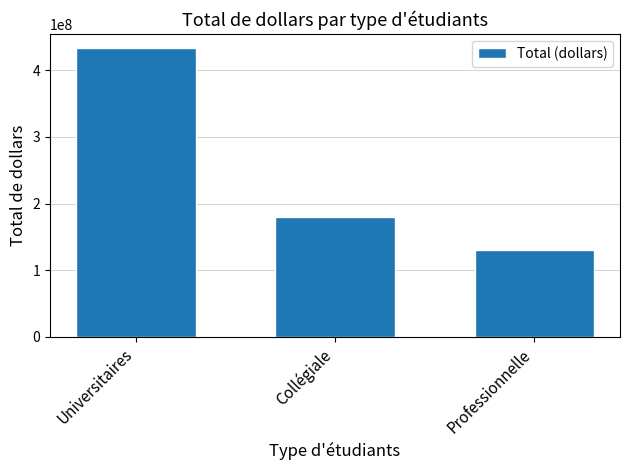

How many categories are shown in the chart?

3